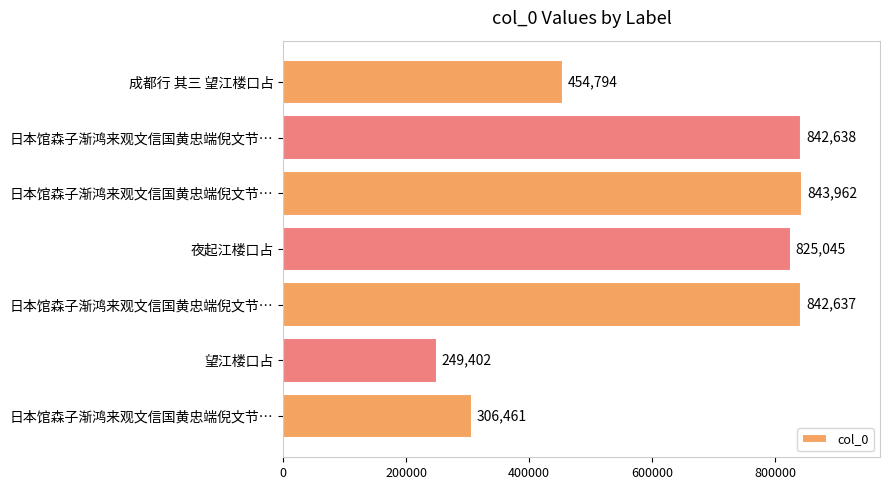

How many bars are there in total?

7